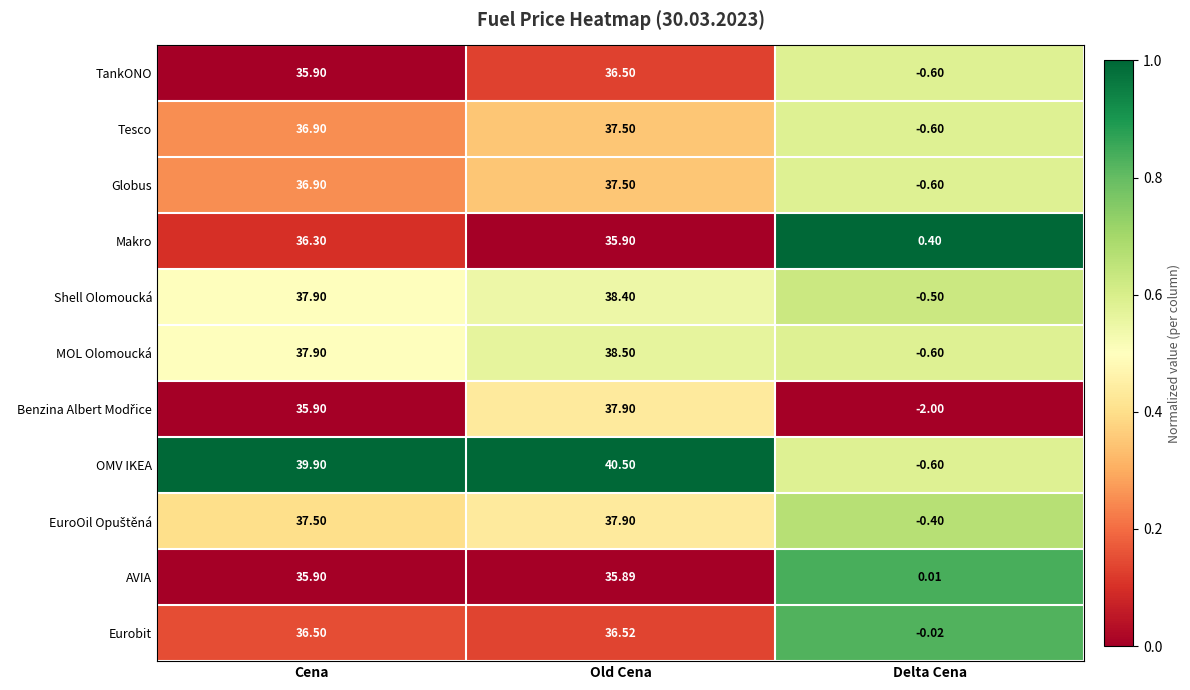

List the labels in order of OMV IKEA value, largest first.

Old Cena, Cena, Delta Cena